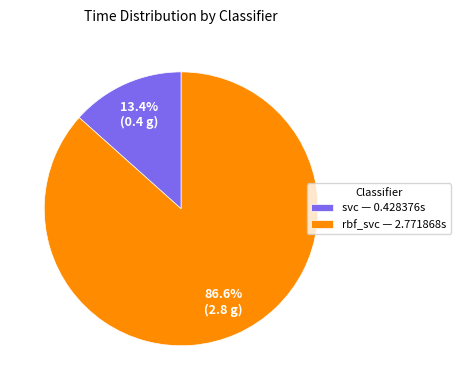

Rank the categories by value from highest to lowest.

rbf_svc, svc